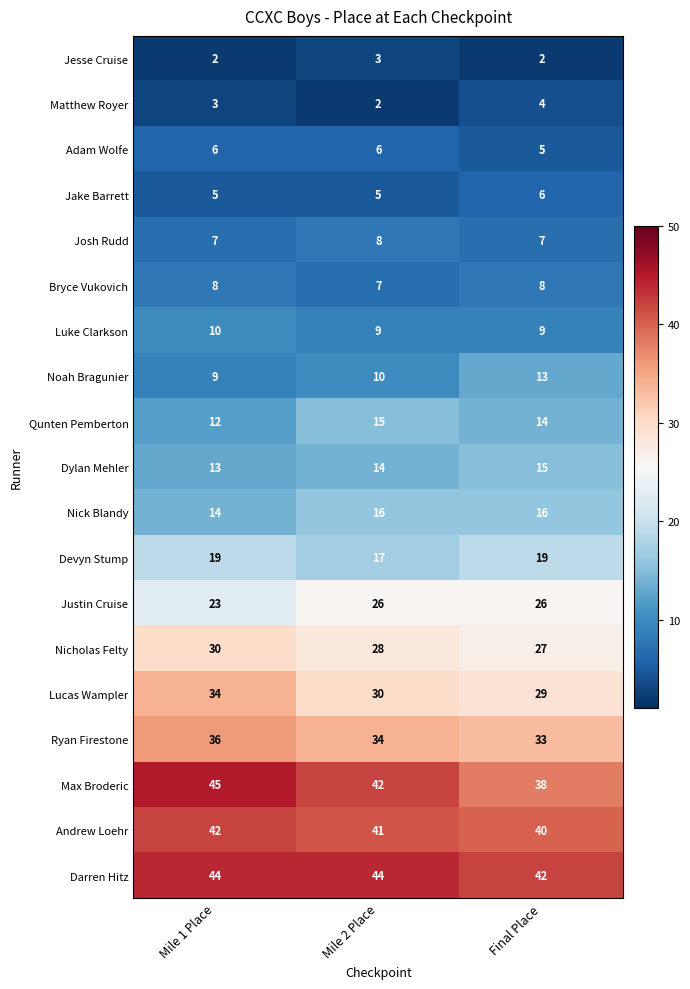

What is the average value of the Qunten Pemberton series?

14